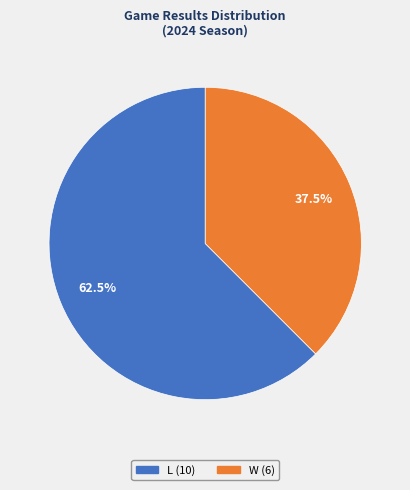

Approximately how many times larger is the value at W compared to L?

0.6